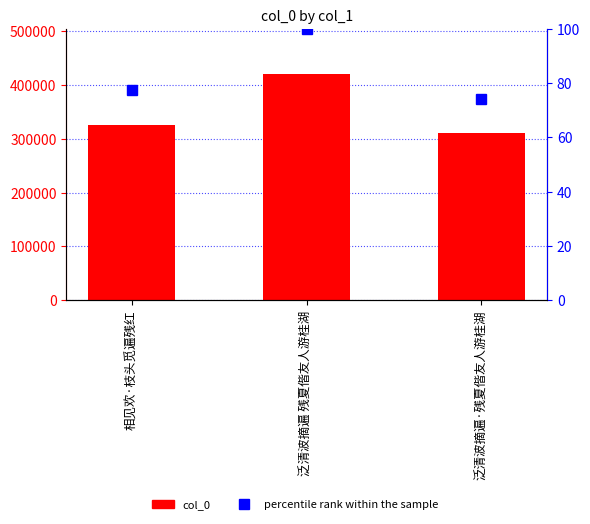

Which series has the largest total across all categories?

col_0